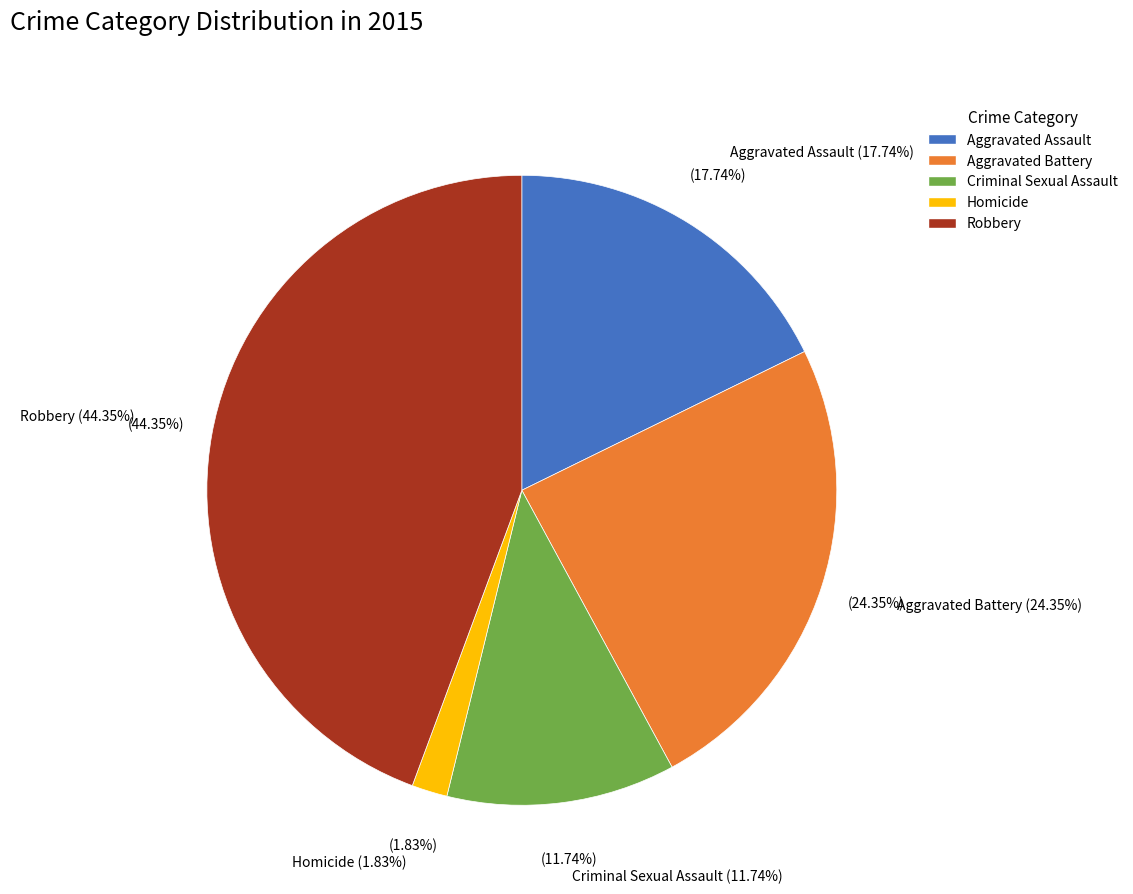

Rank the categories by value from highest to lowest.

Robbery, Aggravated Battery, Aggravated Assault, Criminal Sexual Assault, Homicide